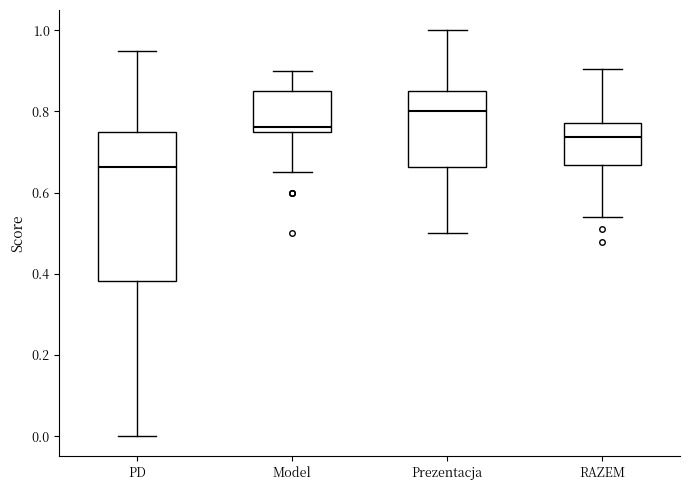

Which box is the tallest, from its lower edge to its upper edge?

PD